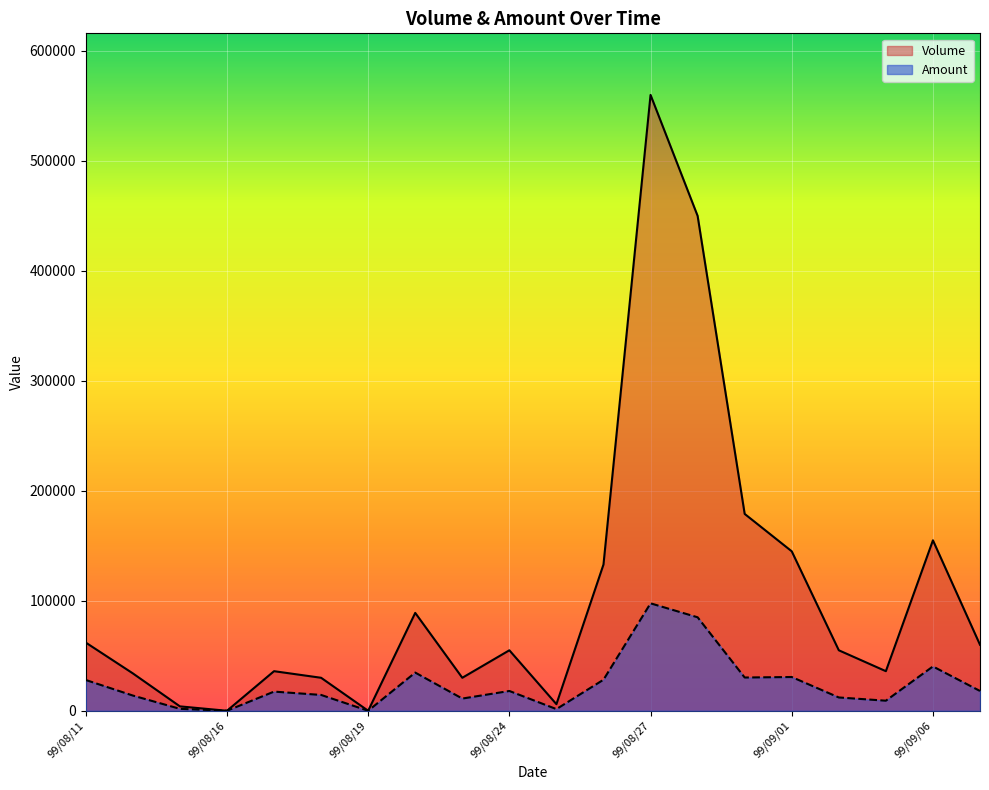

Which series has the largest range (max minus min)?

Volume